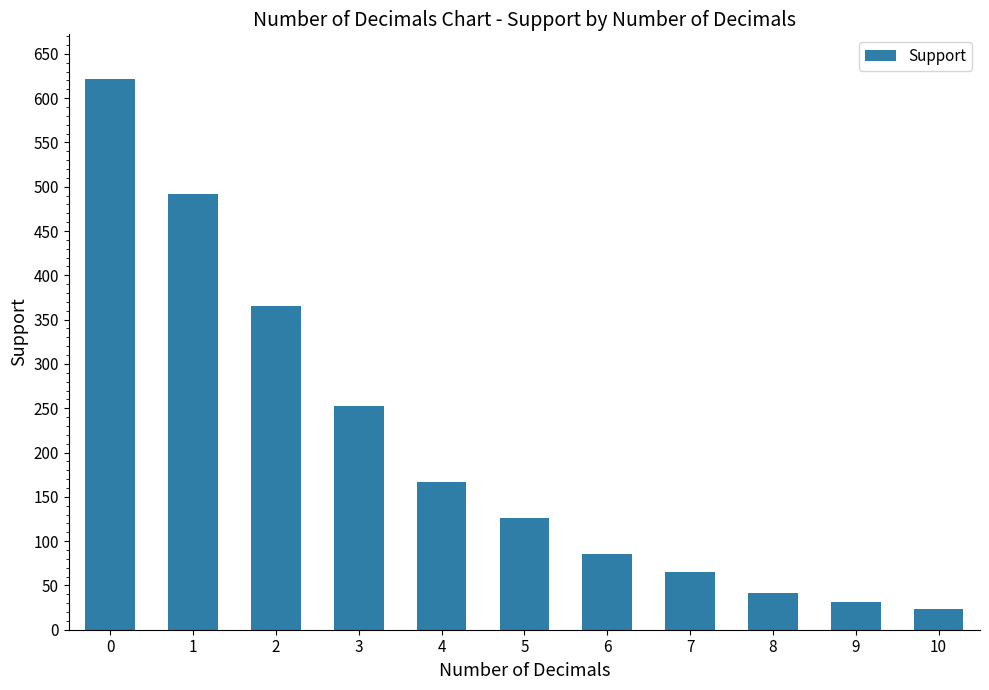

How many categories are shown in the chart?

11